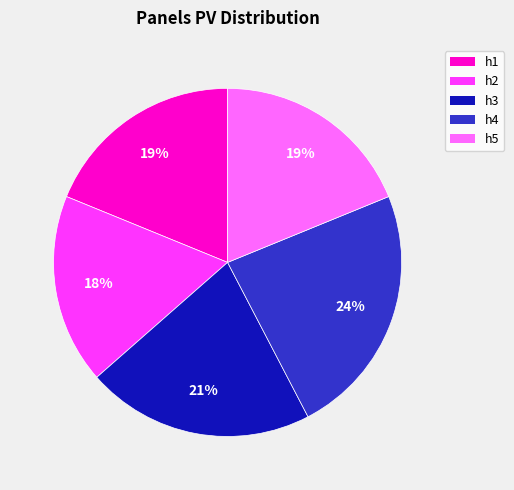

To the nearest percent, what is the average slice percentage?

20%